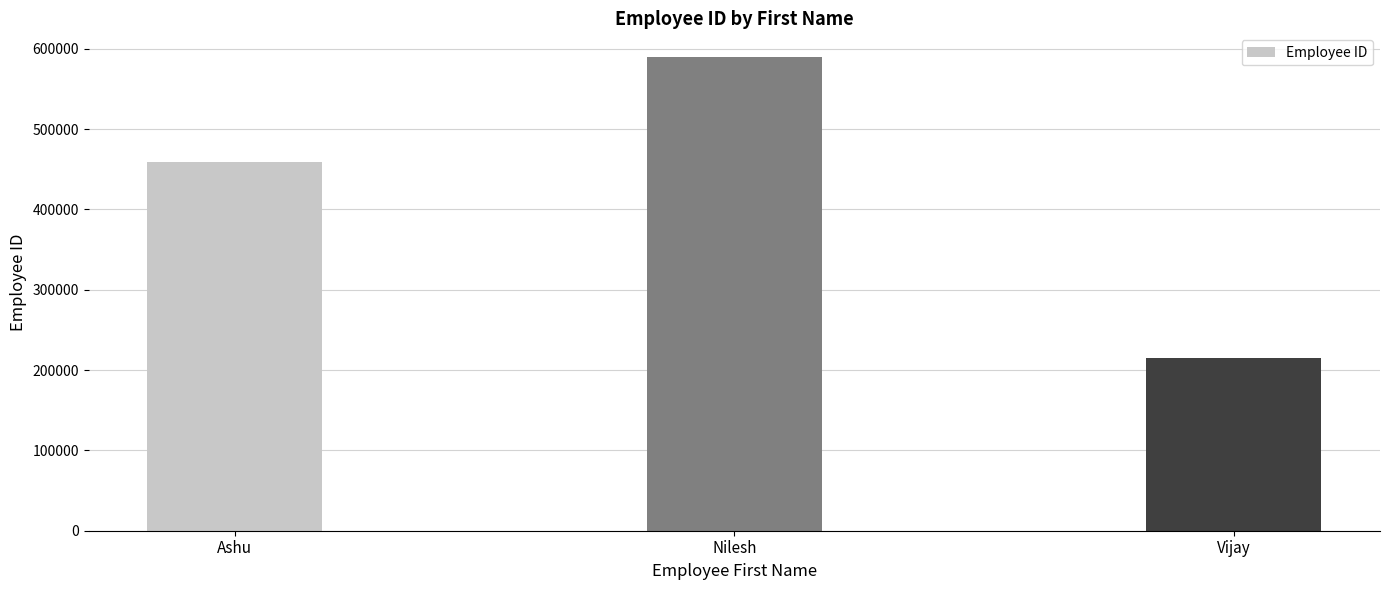

Between Vijay and Ashu, which is larger?

Ashu